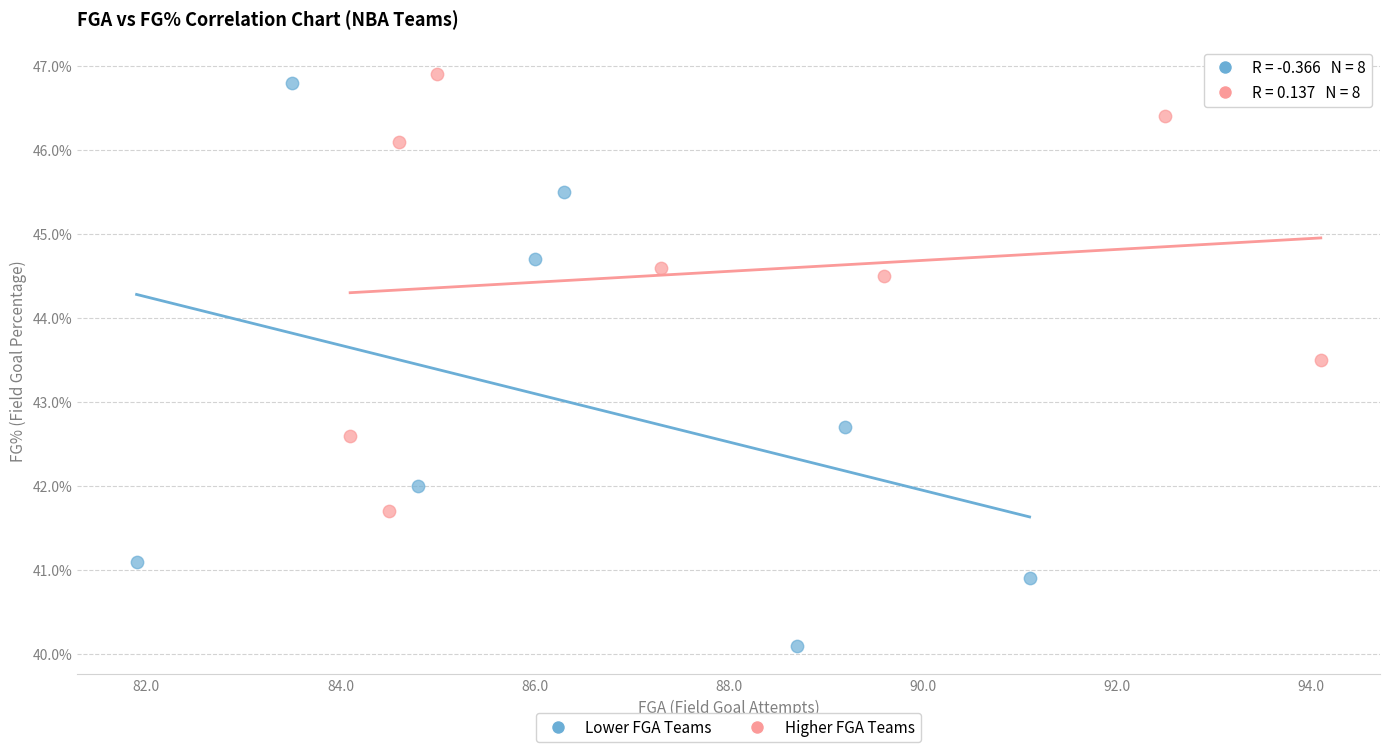

Which series reaches the minimum Y coordinate?

Lower FGA Teams